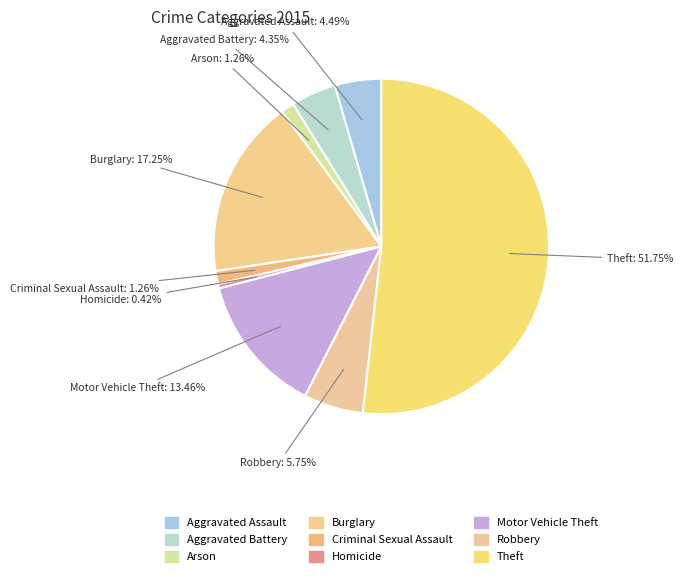

How many slices are in this pie chart?

9